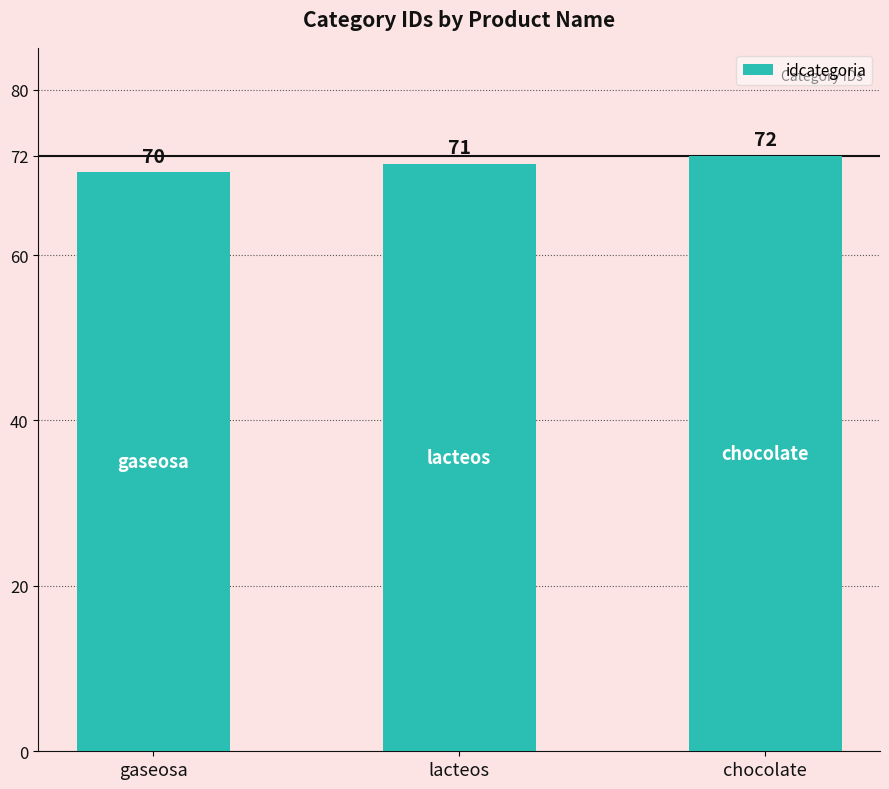

Is it true that the value at chocolate is 72?

True